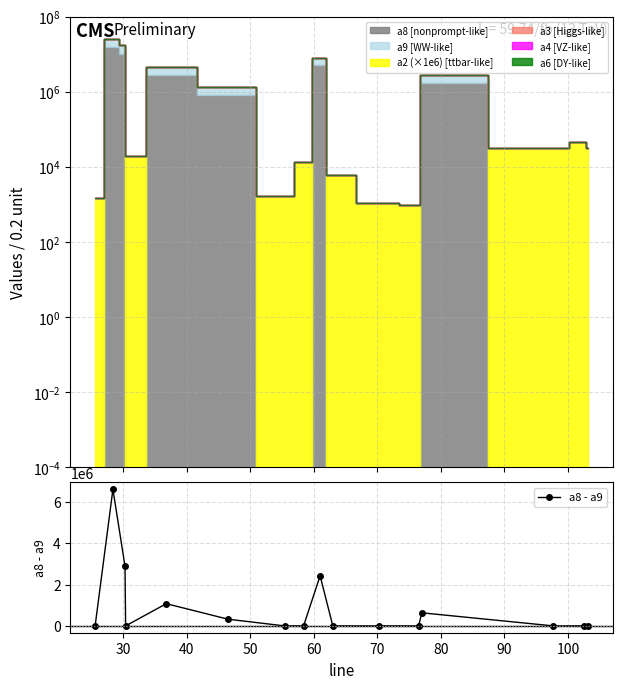

True or false: a8 - a9 has more than 1 points higher than both neighbors.

True